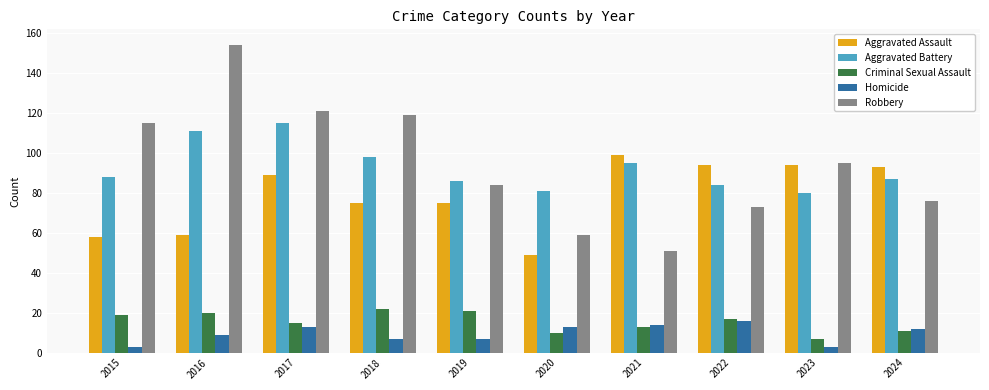

What is the difference between the highest and lowest values at 2021?

86